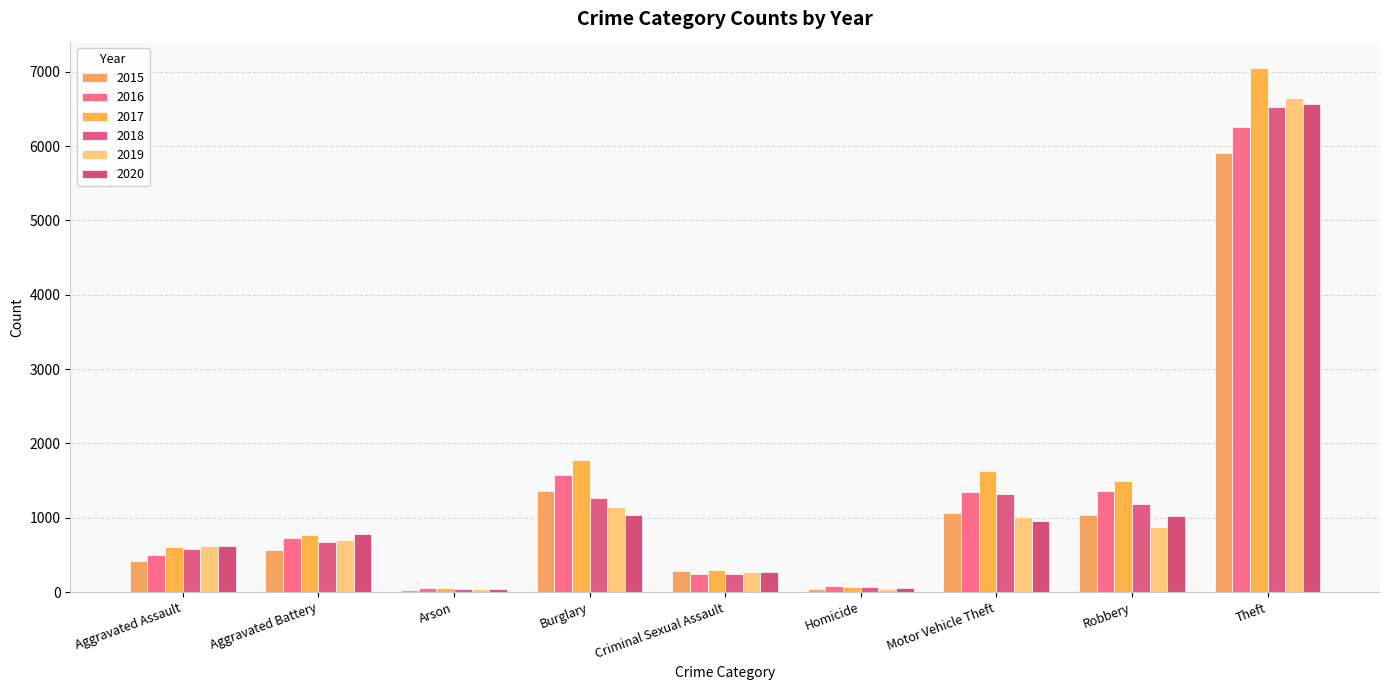

What is the label of the 9th bar from the right?

Aggravated Assault